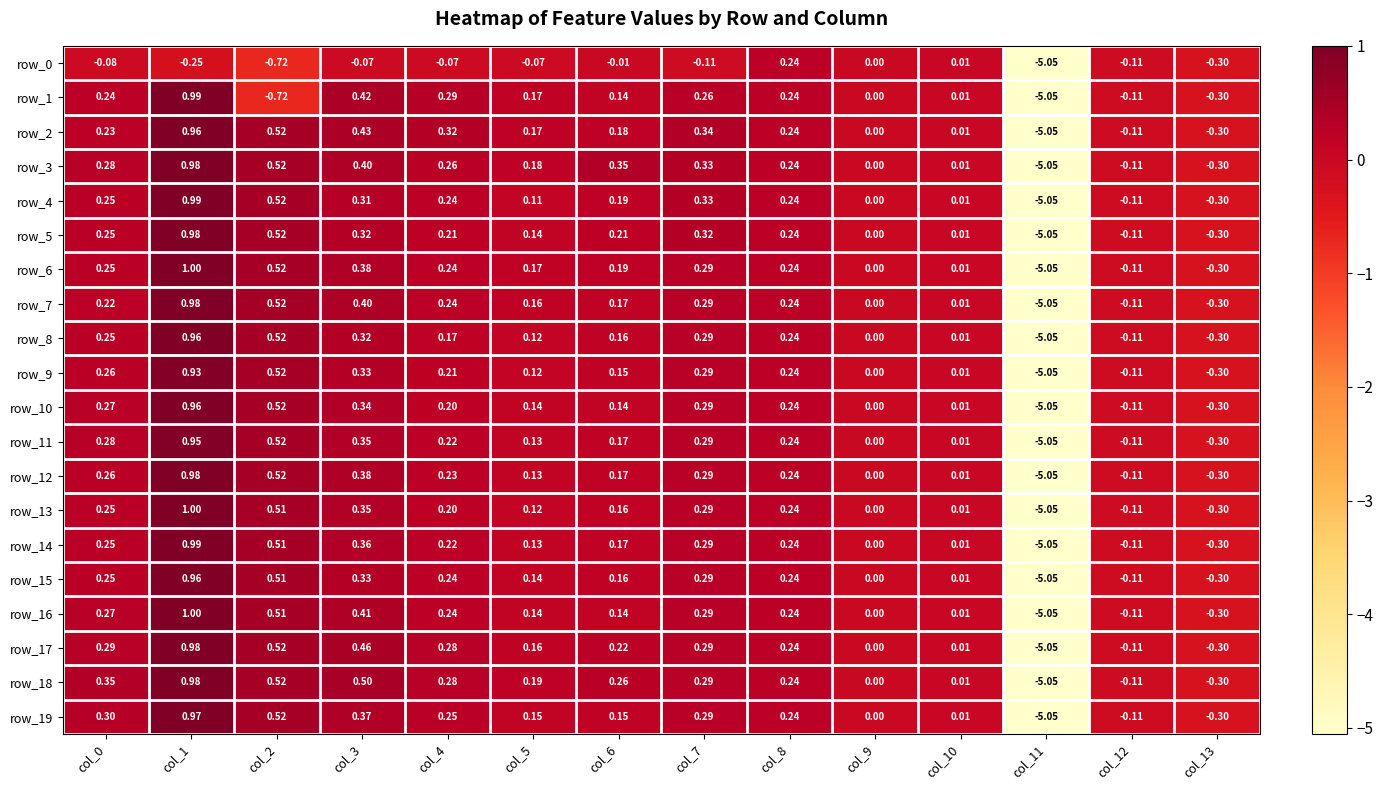

What is the greatest value displayed?

1.0